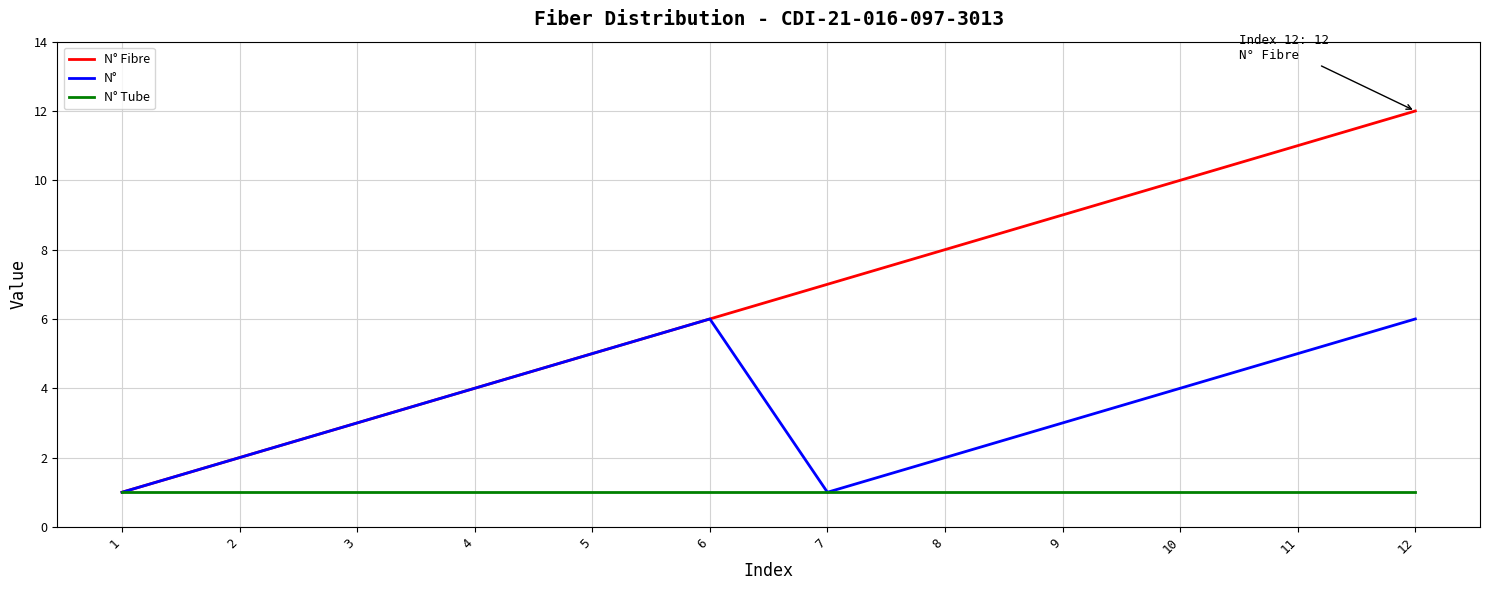

At which category is the sum across all series the highest?

12